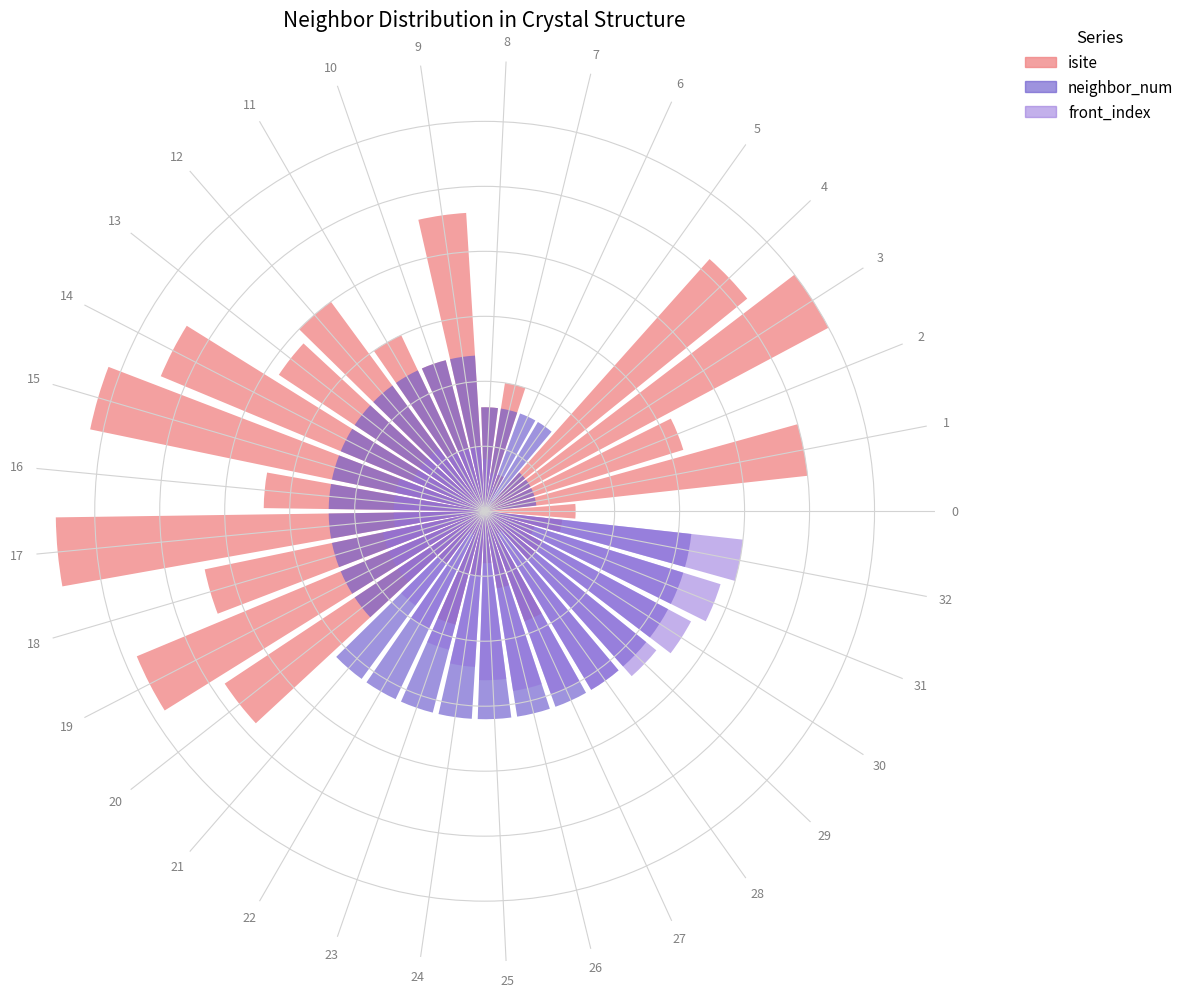

At which label is front_index closest to 10?

22